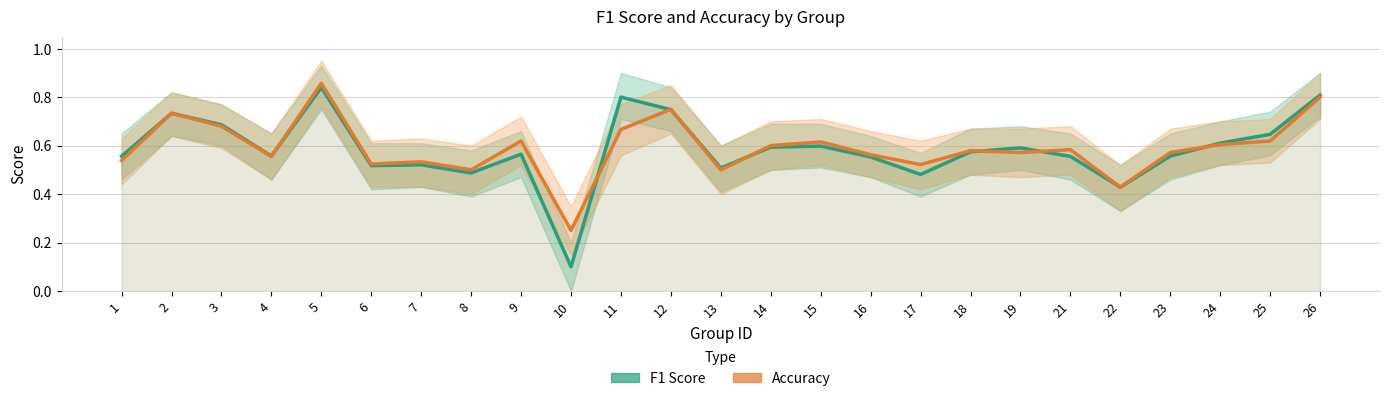

What is the minimum value shown in the chart?

0.1